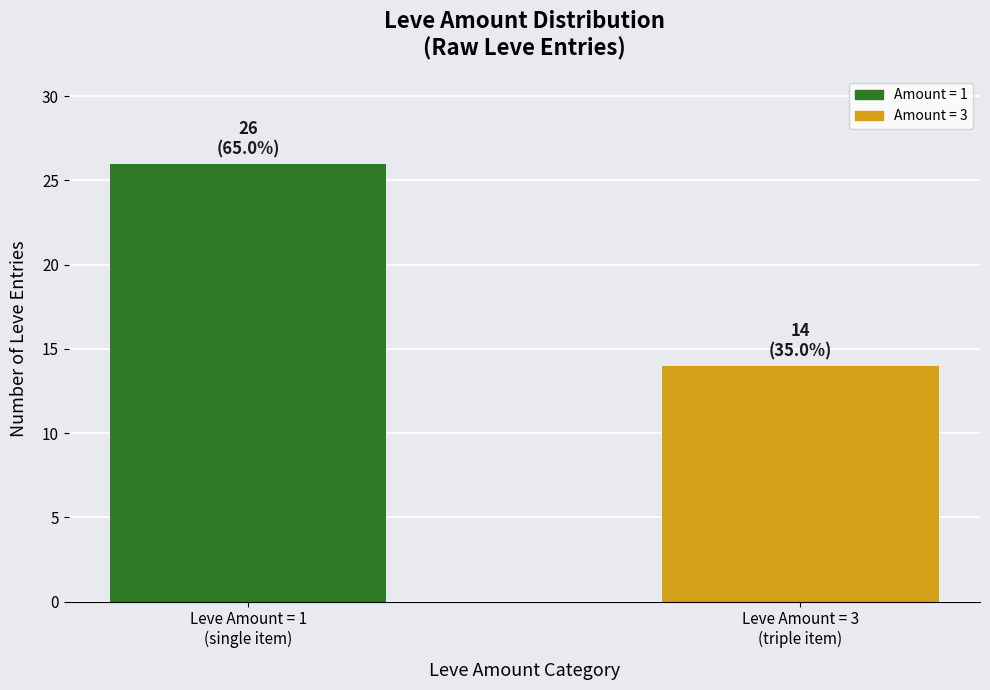

How many series are shown in this chart?

1